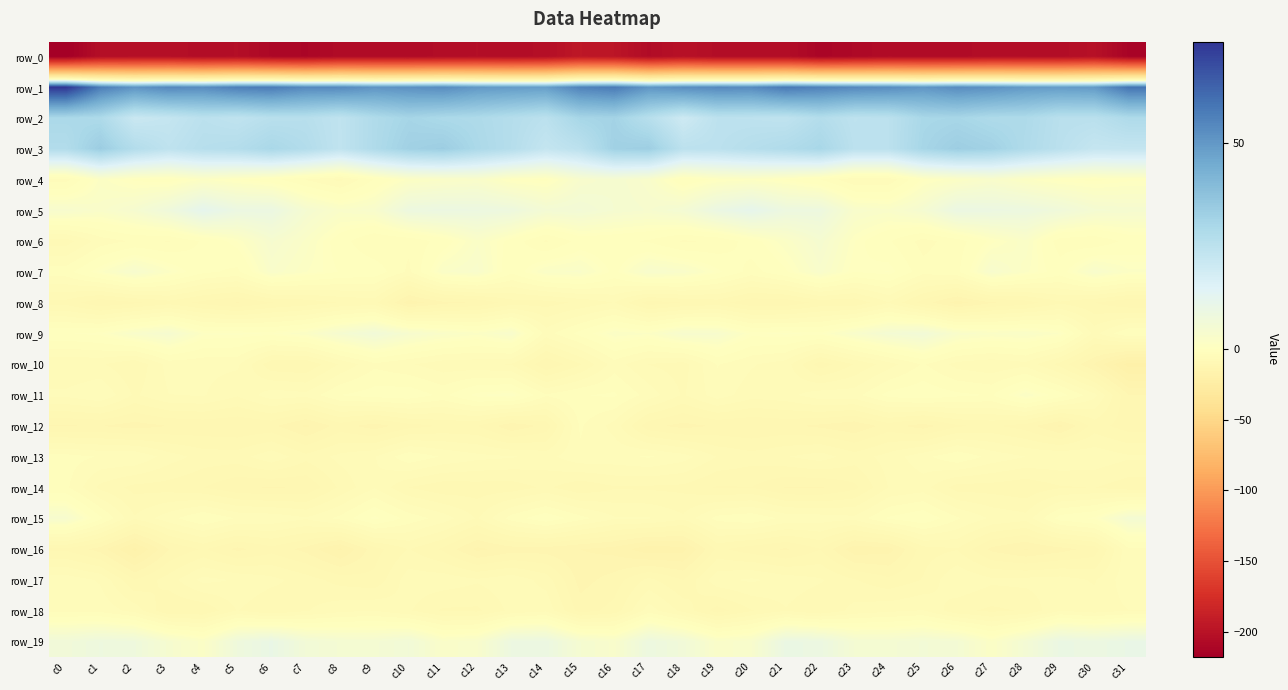

Which category has the highest value in the row_14 series?

c0